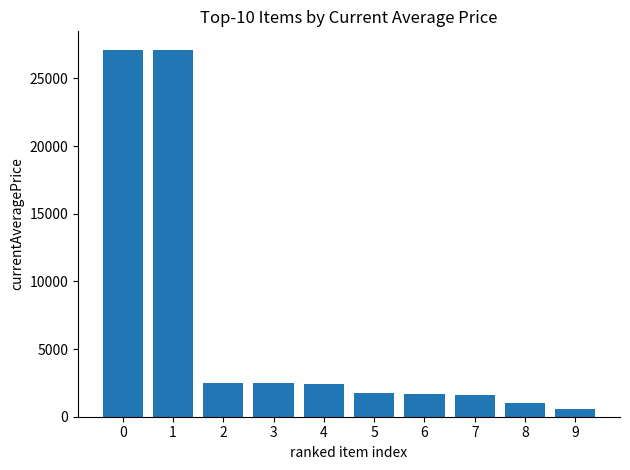

What is the minimum value shown in the chart?

565.8